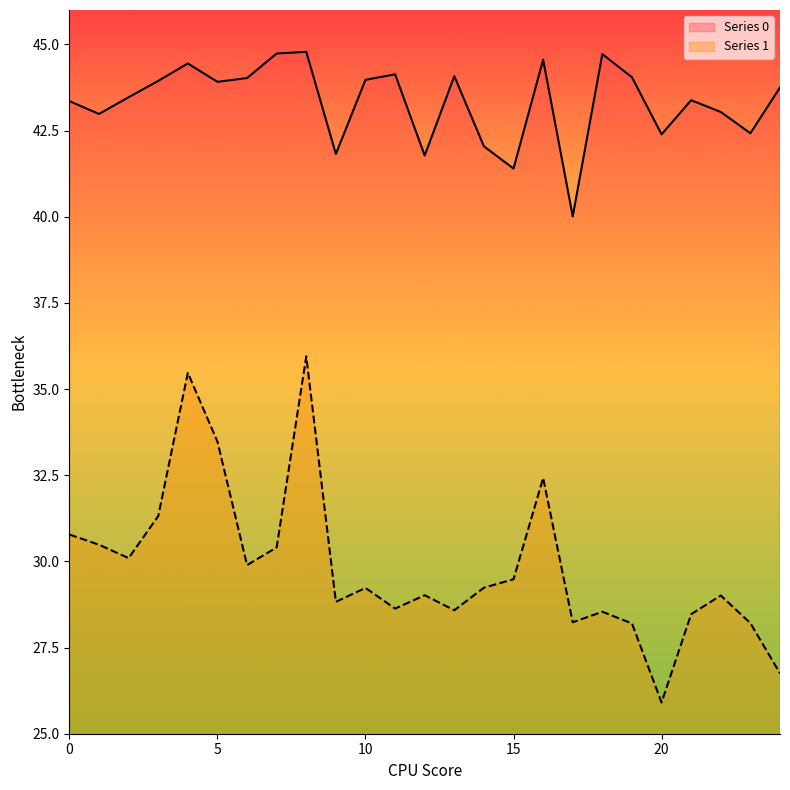

At 4, list the series in order from smallest to largest.

Series 1, Series 0